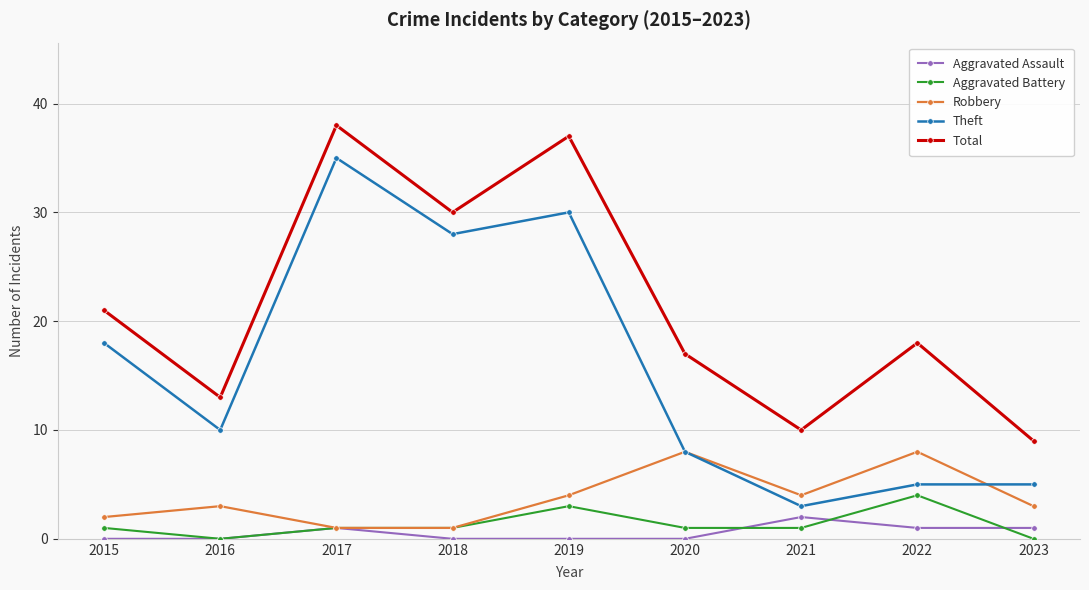

Read the Robbery value at 2015.

2